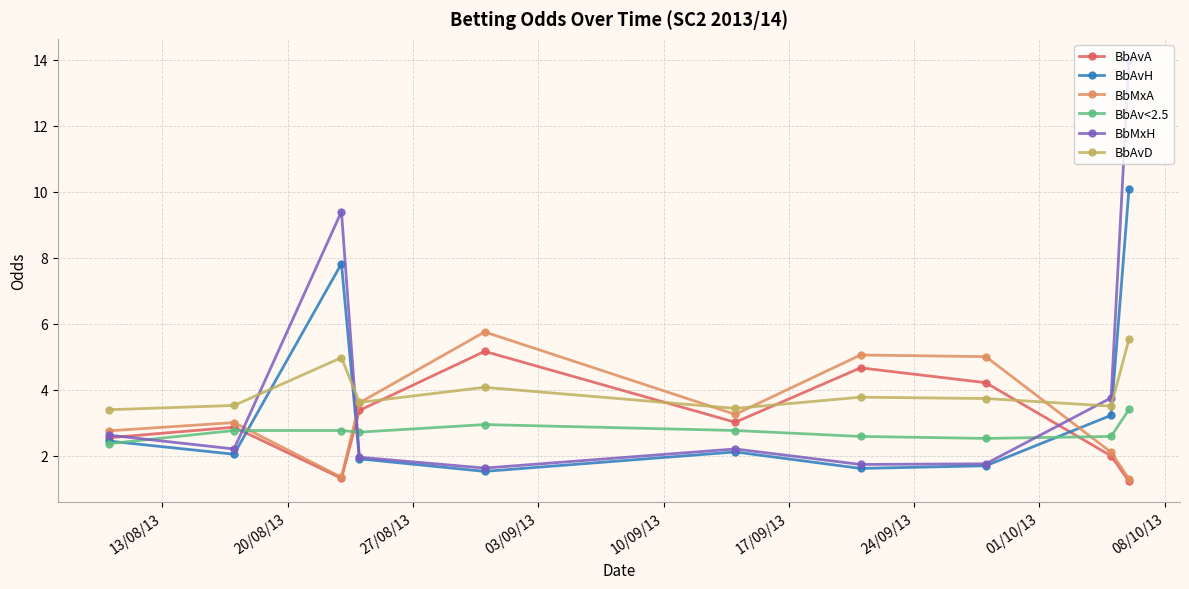

What is the maximum value for BbMxH?

14.0